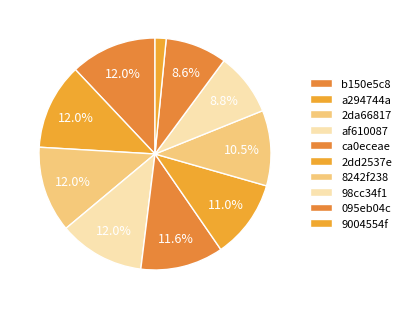

What is the largest slice in the pie chart?

b150e5c8